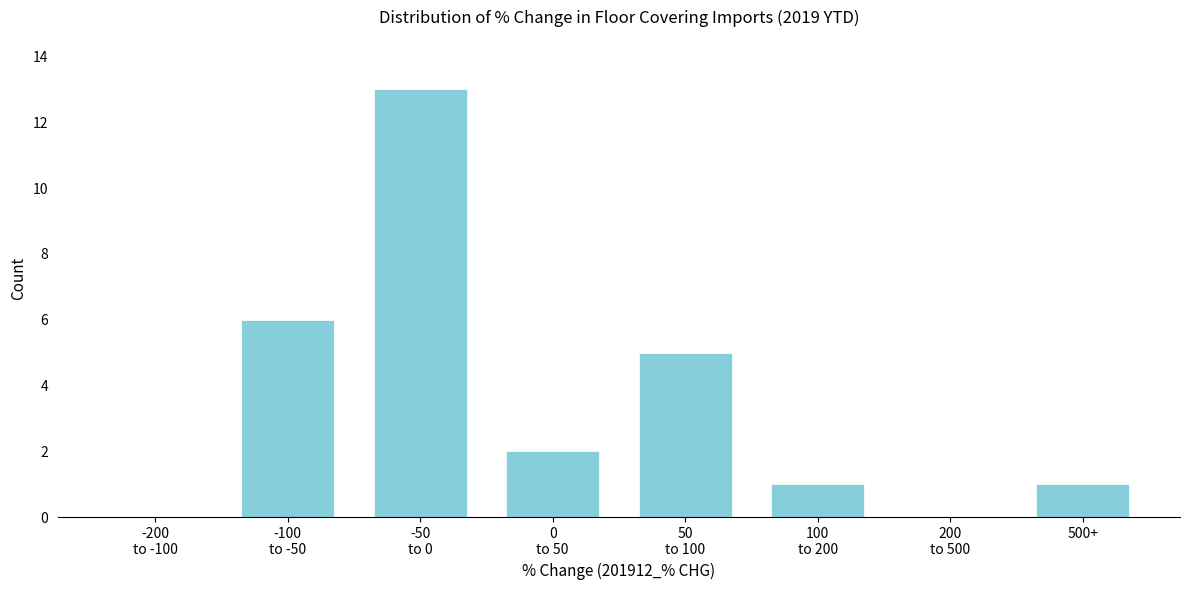

What is the sum of all values?

28